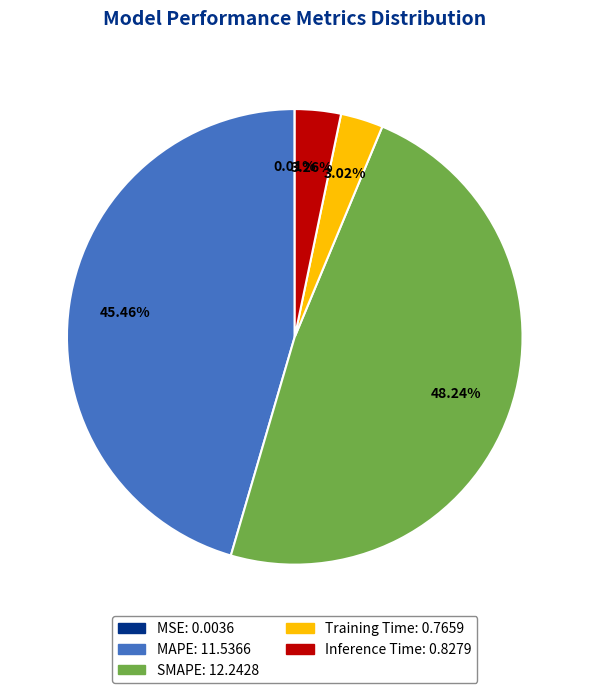

Combined, do MAPE and SMAPE account for over 50%?

Yes